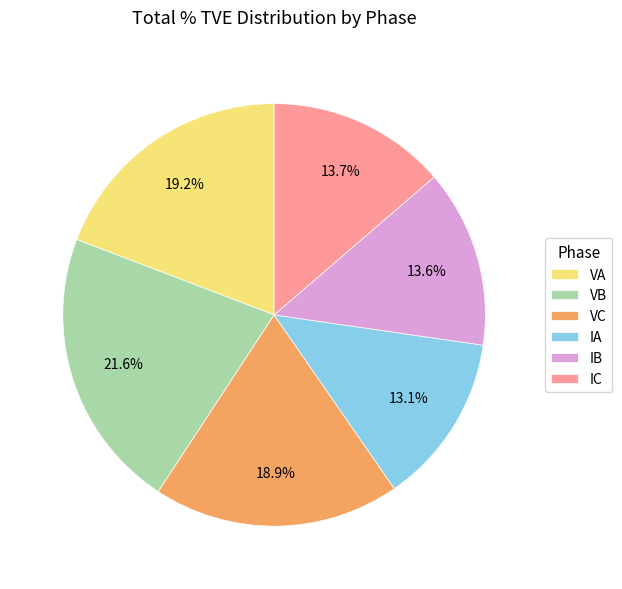

What is the smallest slice in the pie chart?

IA